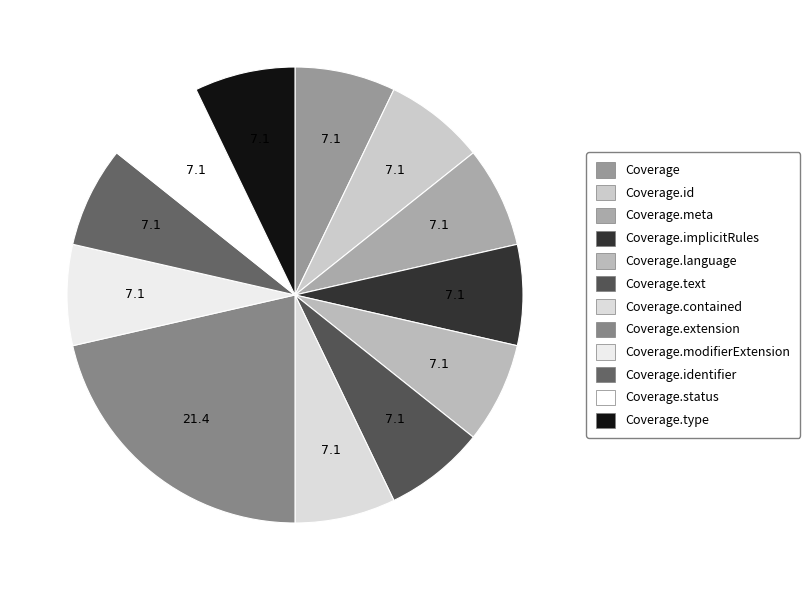

To the nearest percent, what is the difference between the largest and smallest slice percentages?

14%